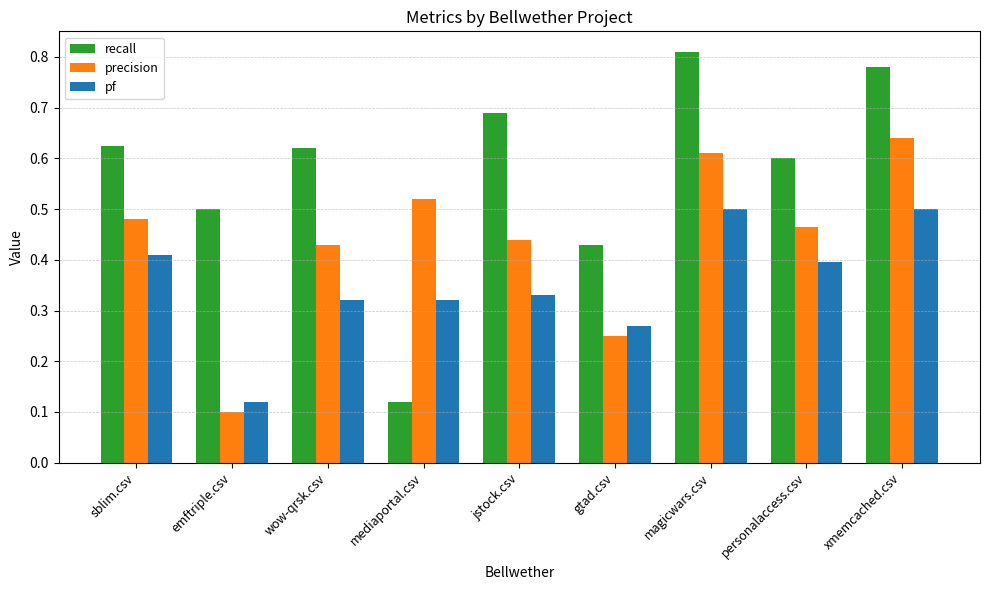

Which label corresponds to the smallest value in the chart?

emftriple.csv